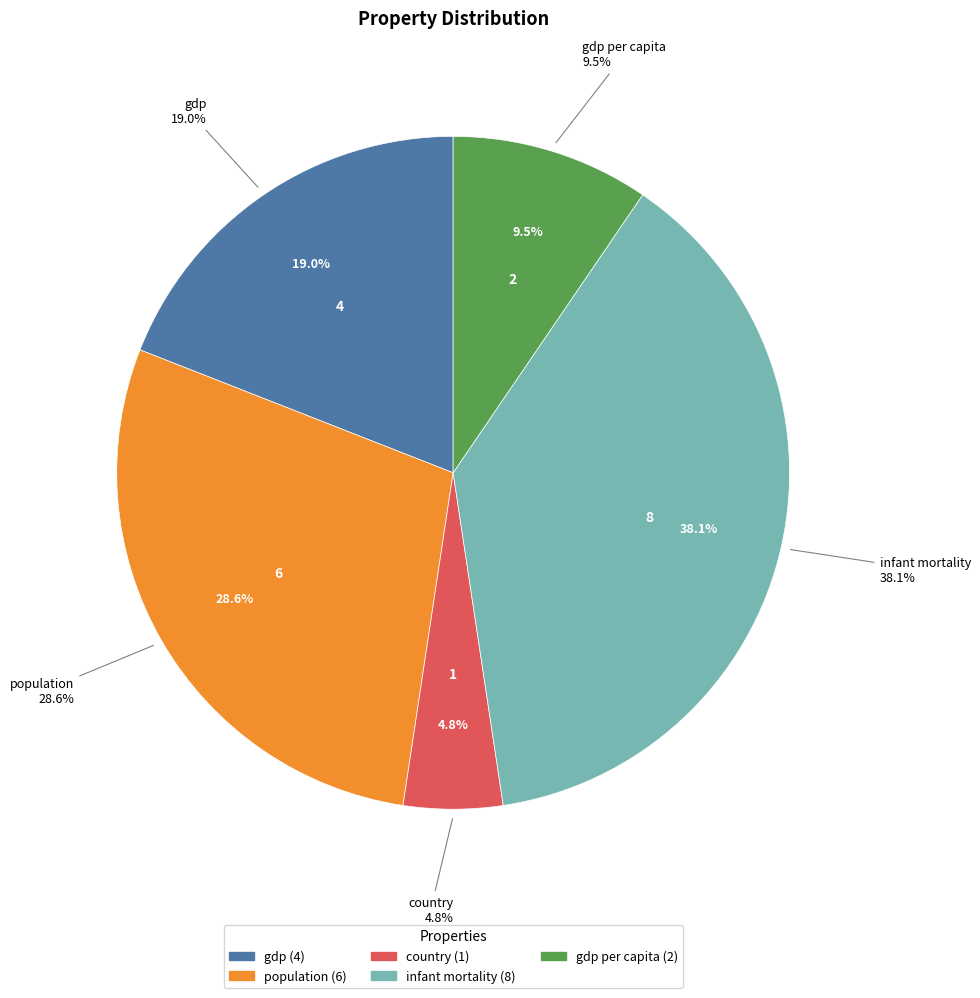

To the nearest percent, what portion does country represent?

5%